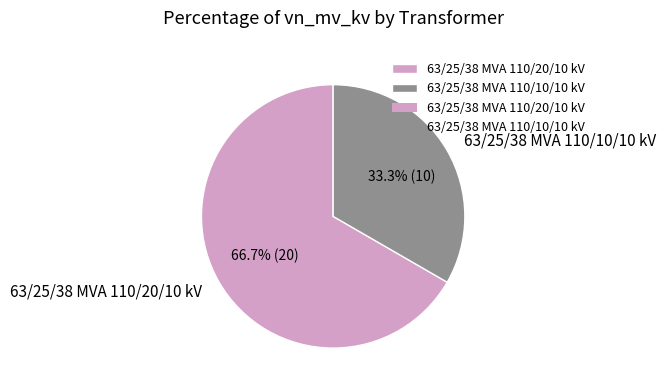

Count the number of slices in the pie.

2